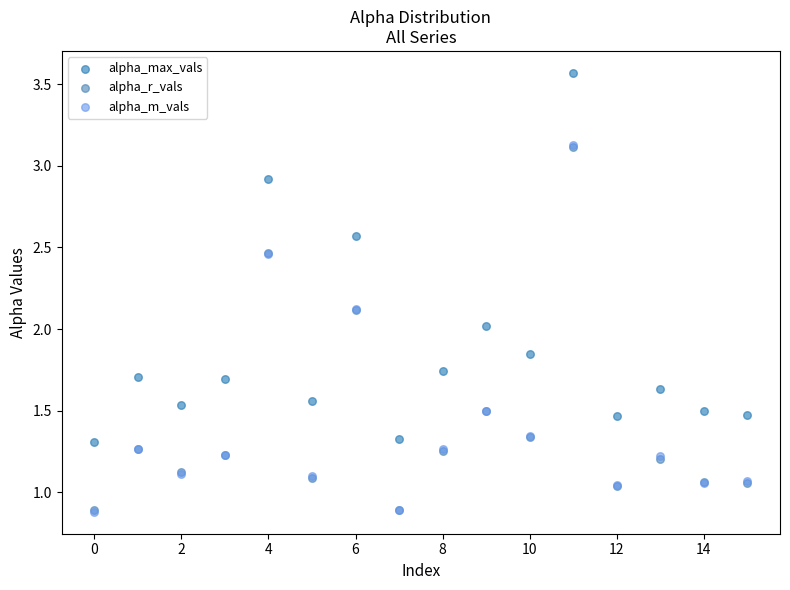

Which series has the largest Y range (max minus min)?

alpha_max_vals